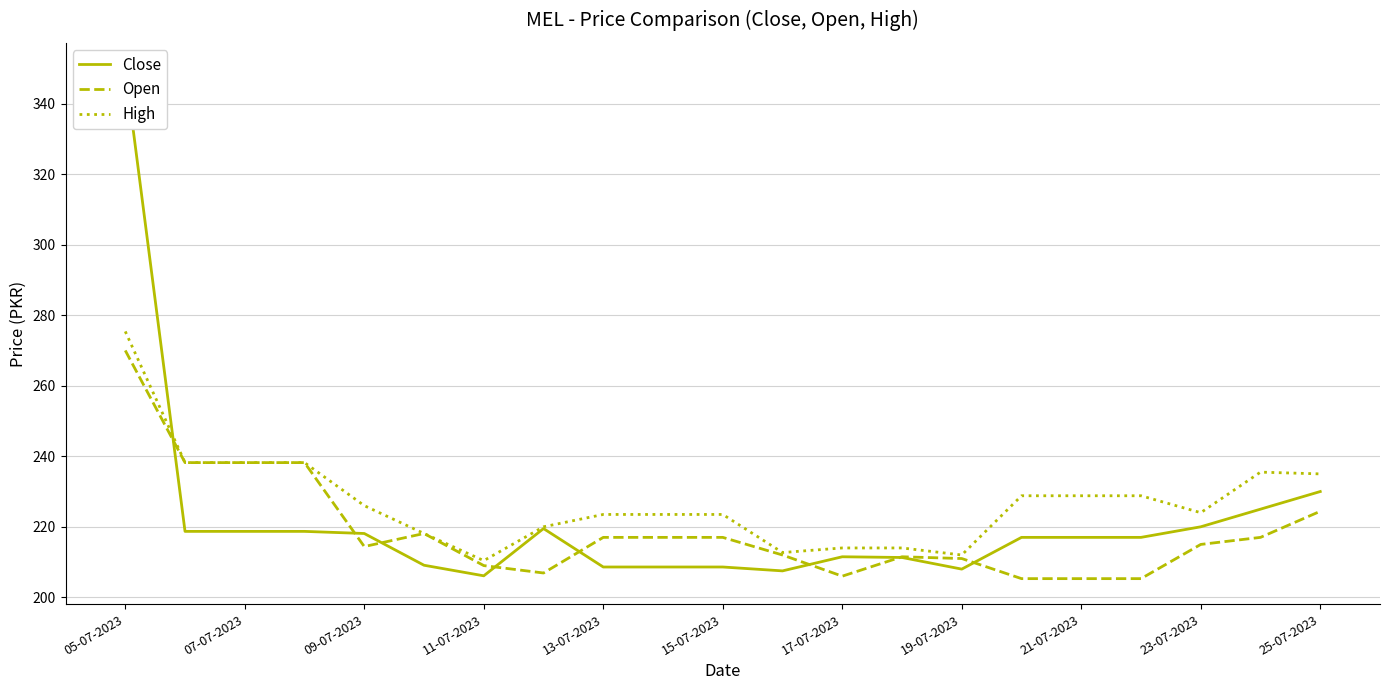

Is it true that Open equals 145.4 at 09-07-2023?

False